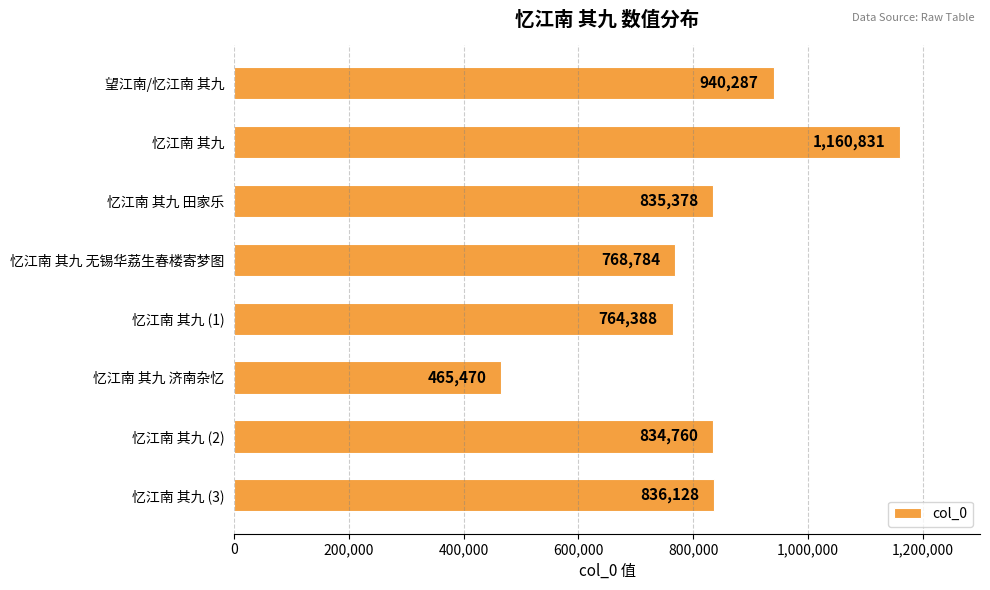

List the labels in order of value, smallest first.

忆江南 其九 济南杂忆, 忆江南 其九 (1), 忆江南 其九 无锡华荔生春楼寄梦图, 忆江南 其九 (2), 忆江南 其九 田家乐, 忆江南 其九 (3), 望江南/忆江南 其九, 忆江南 其九